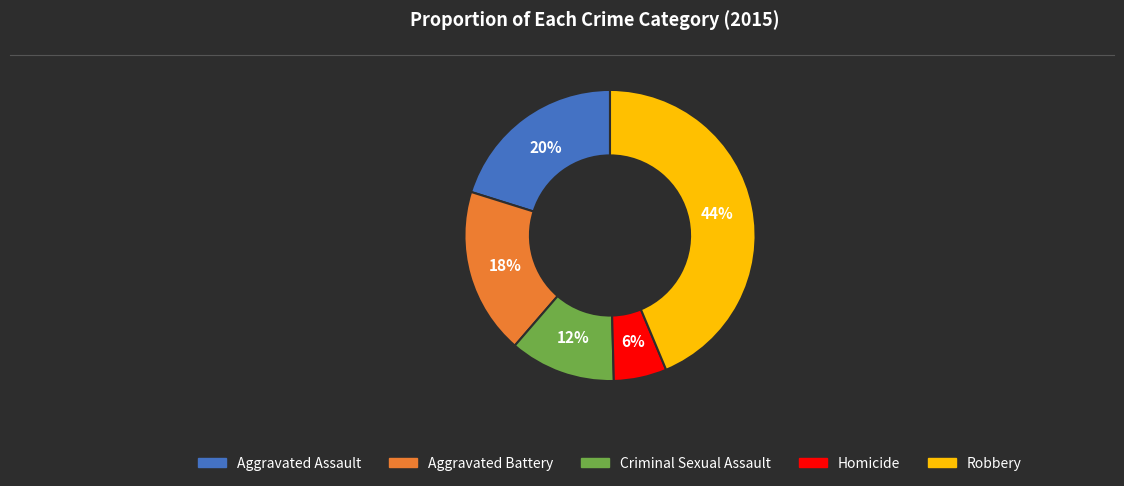

To the nearest percent, what is the difference between the largest and smallest slice percentages?

38%